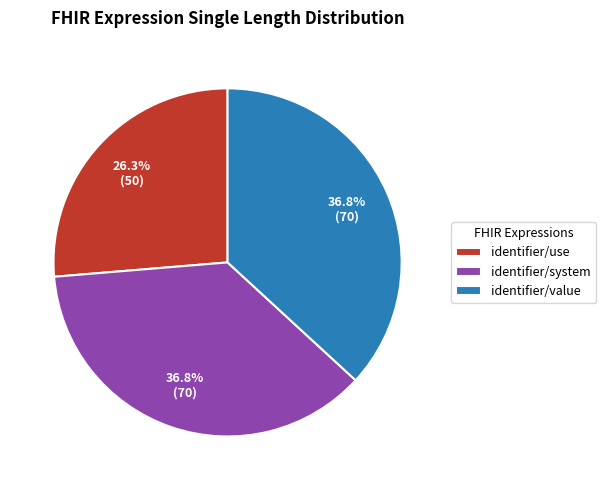

What is the smallest slice in the pie chart?

identifier/use